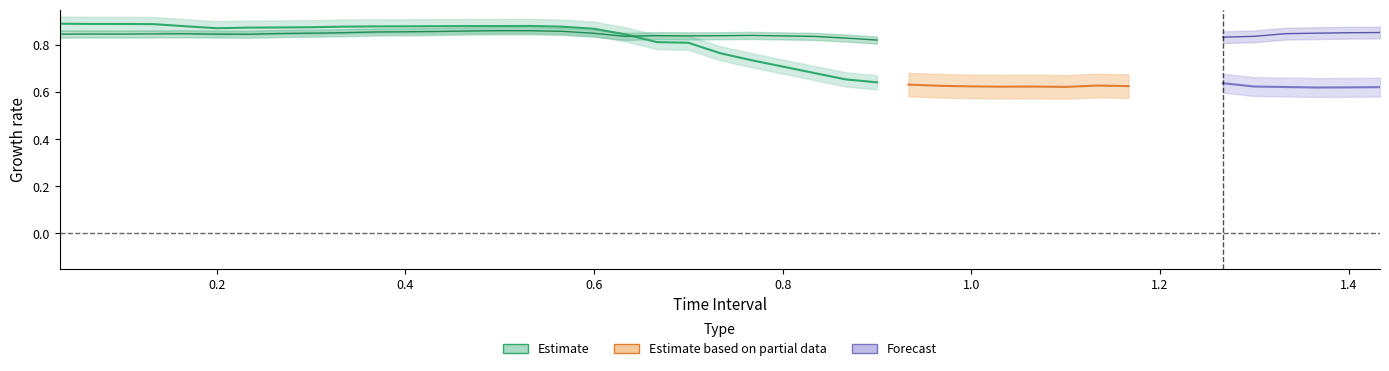

What is the label of the 27th point from the left?

26